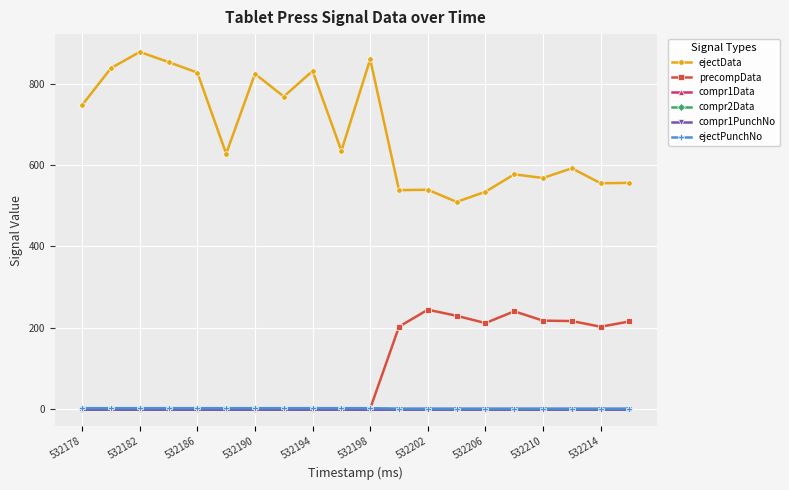

Does the chart have visible grid lines?

Yes